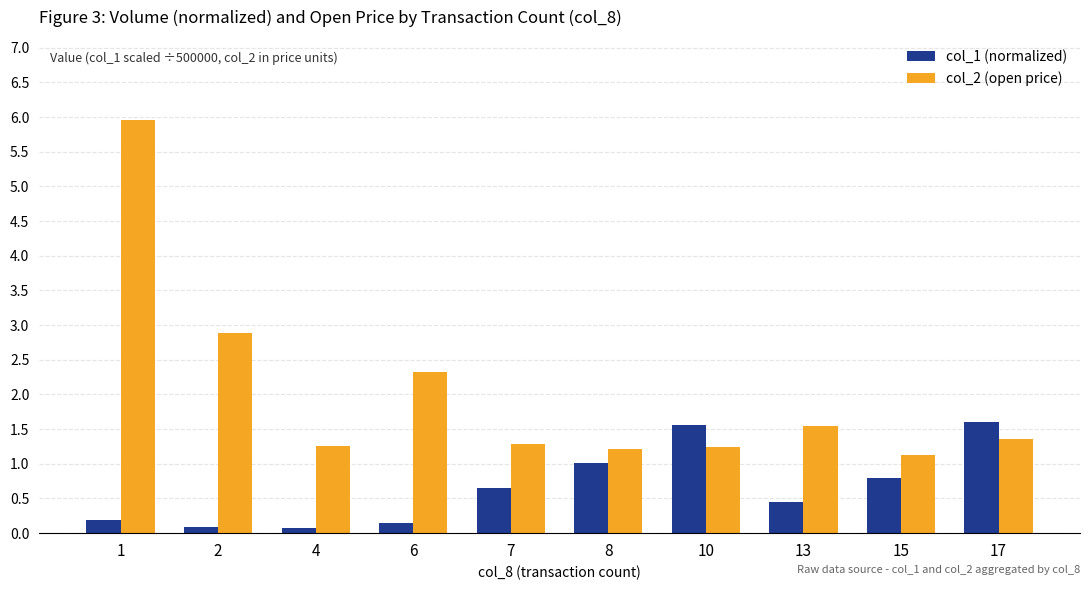

Which series changed the most between 10 and 15?

col_1 (normalized)